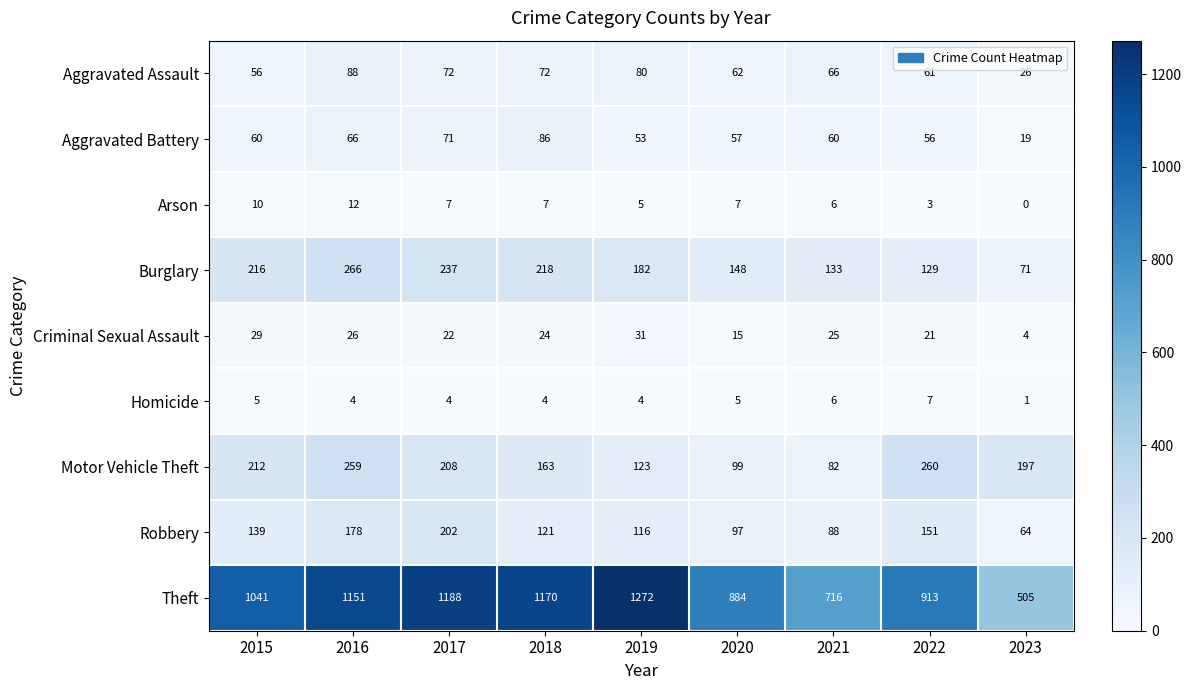

What is the difference between the second highest and minimum values in the Theft series?

683